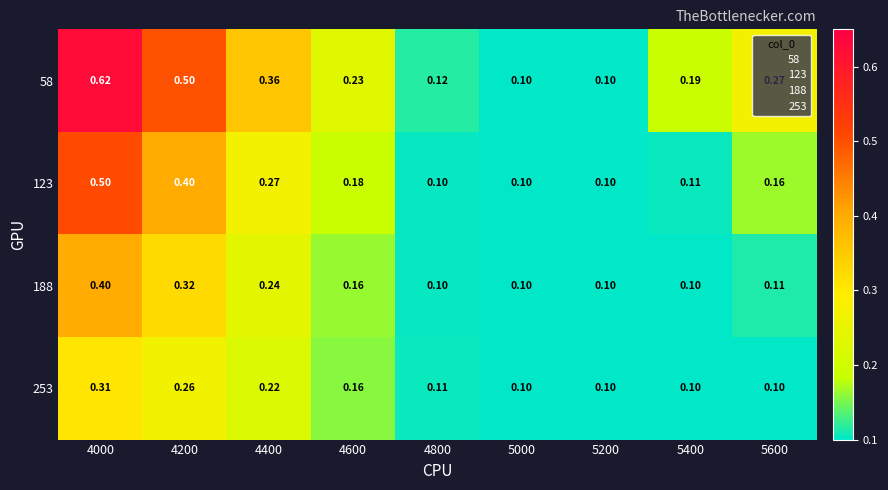

Rank the series by their maximum value, from highest to lowest.

58, 123, 188, 253